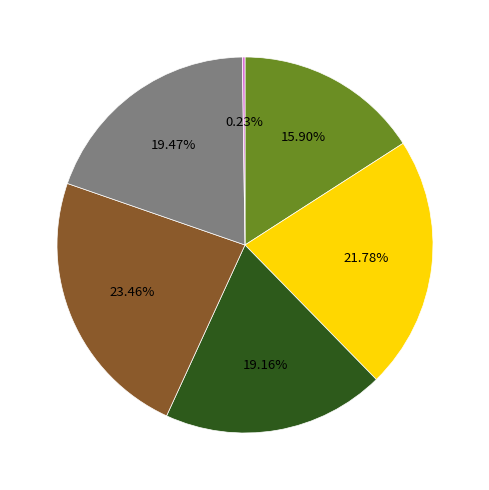

Does any single category account for the majority?

No